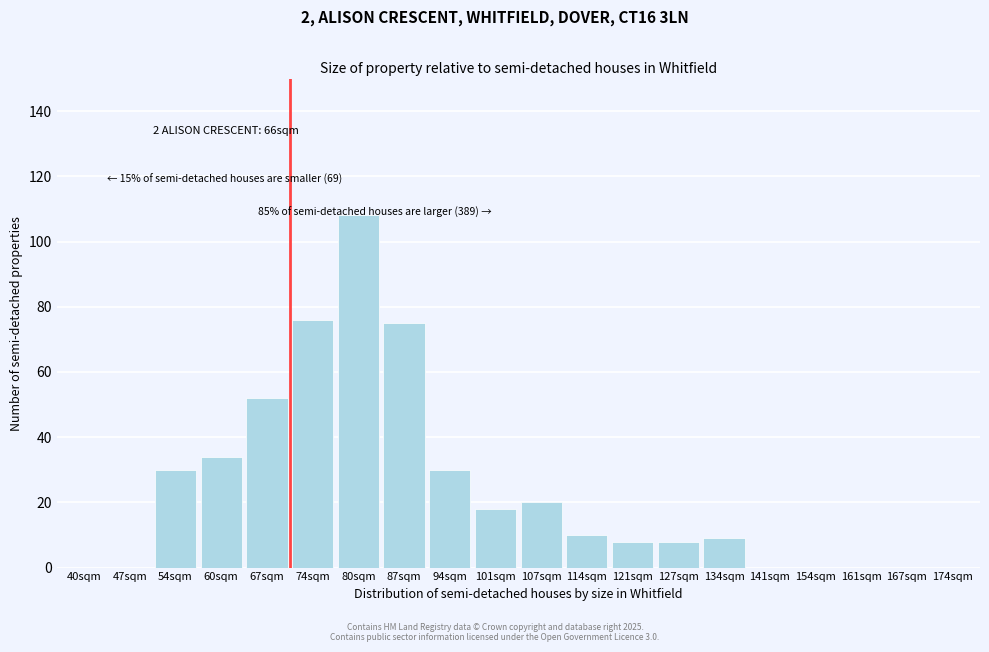

Reading right to left, extract all data points from this chart.

174sqm=0	167sqm=0	161sqm=0	154sqm=0	141sqm=0	134sqm=9	127sqm=8	121sqm=8	114sqm=10	107sqm=20	101sqm=18	94sqm=30	87sqm=75	80sqm=108	74sqm=76	67sqm=52	60sqm=34	54sqm=30	47sqm=0	40sqm=0